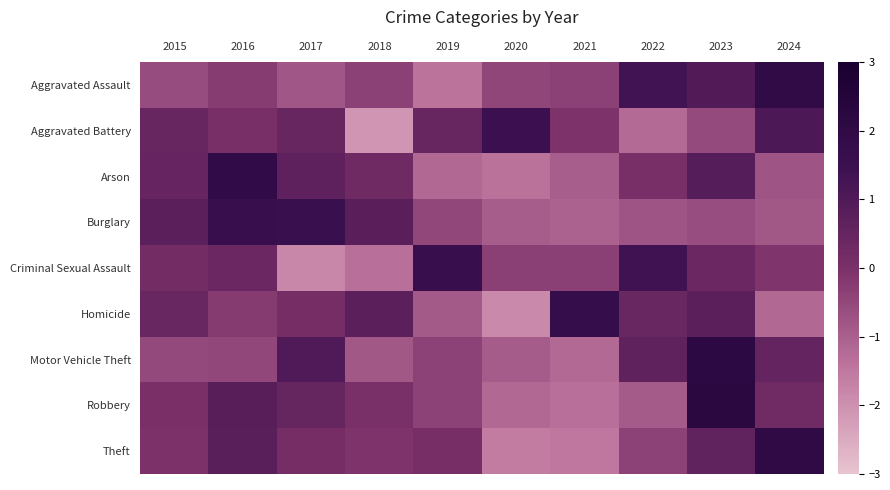

What is the maximum value shown in the chart?

2.2